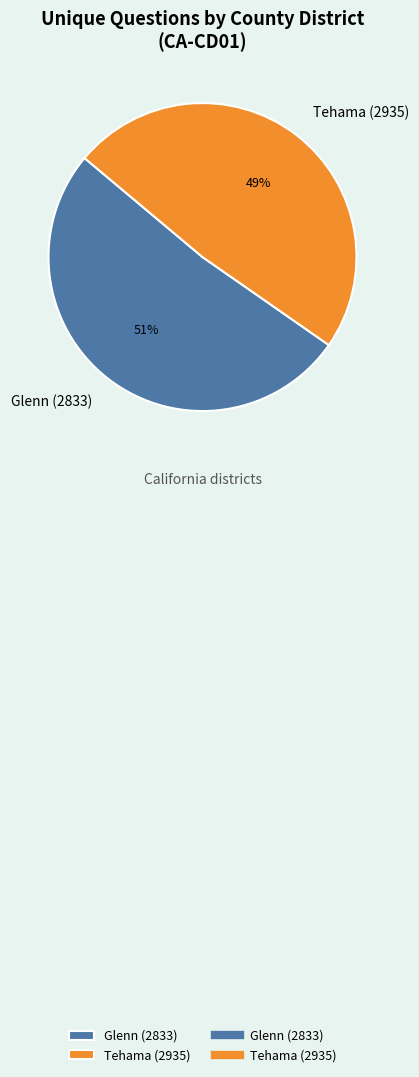

Between Tehama (2935) and Glenn (2833), which is larger?

Glenn (2833)